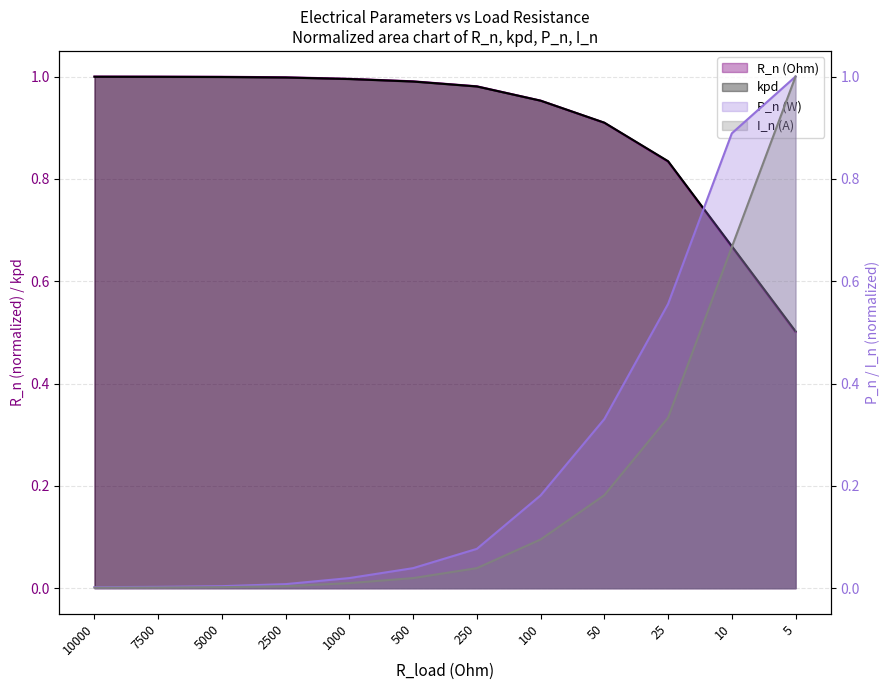

True or false: I_n (A) and P_n (W) cross at least once.

False